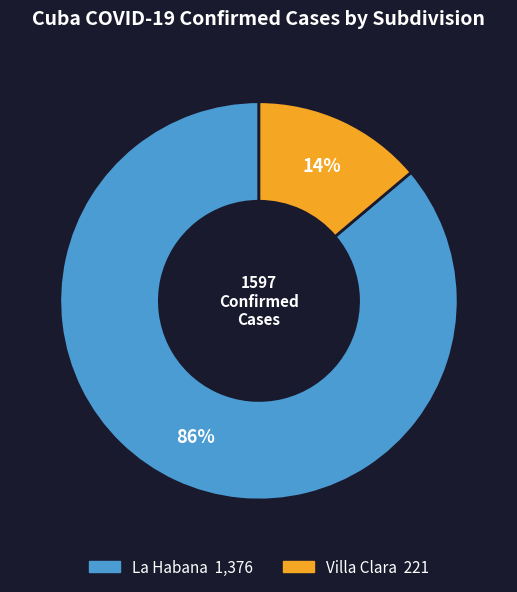

Between Villa Clara and La Habana, which is larger?

La Habana